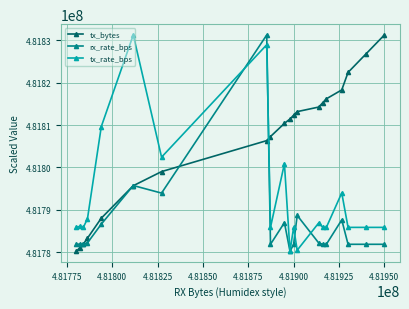

What is the highest value of the rx_rate_bps series?

481831190.4